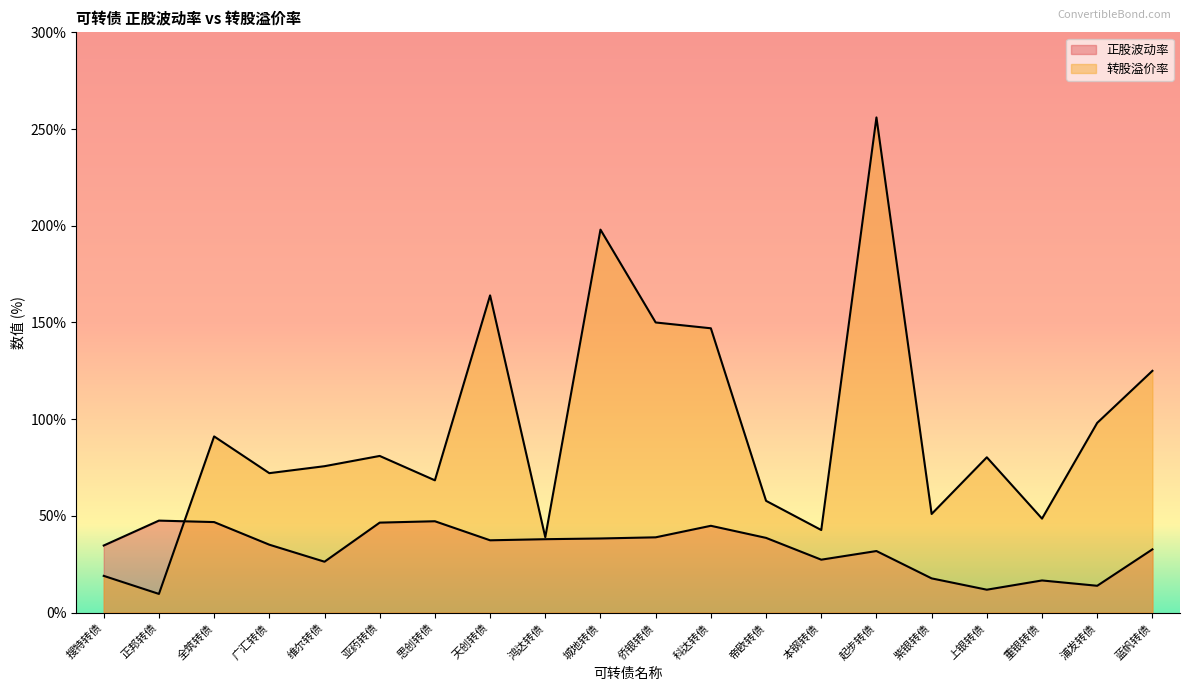

Rank the series at 科达转债 from highest to lowest value.

转股溢价率, 正股波动率